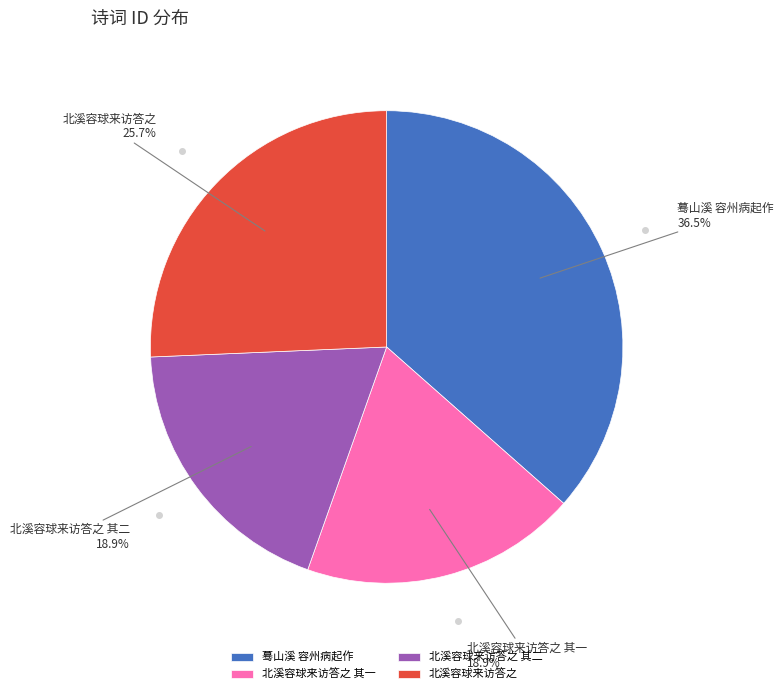

Which category has the biggest portion of the pie?

蓦山溪 容州病起作